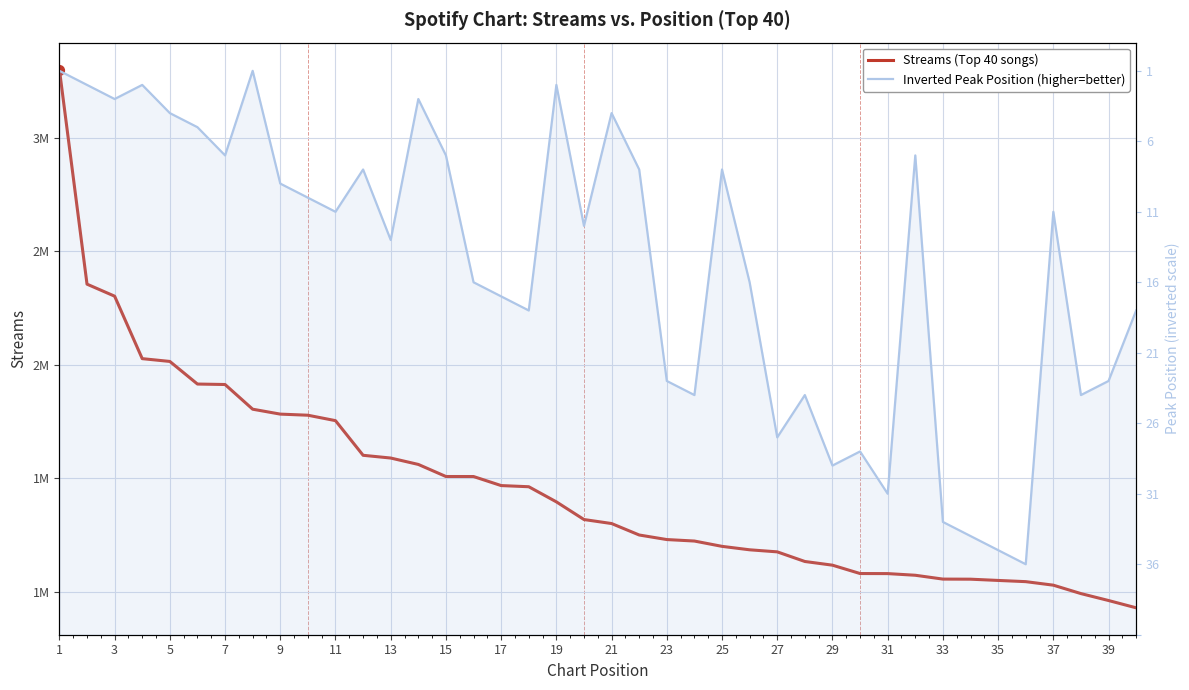

What is the total value across all series at 27?

1174962